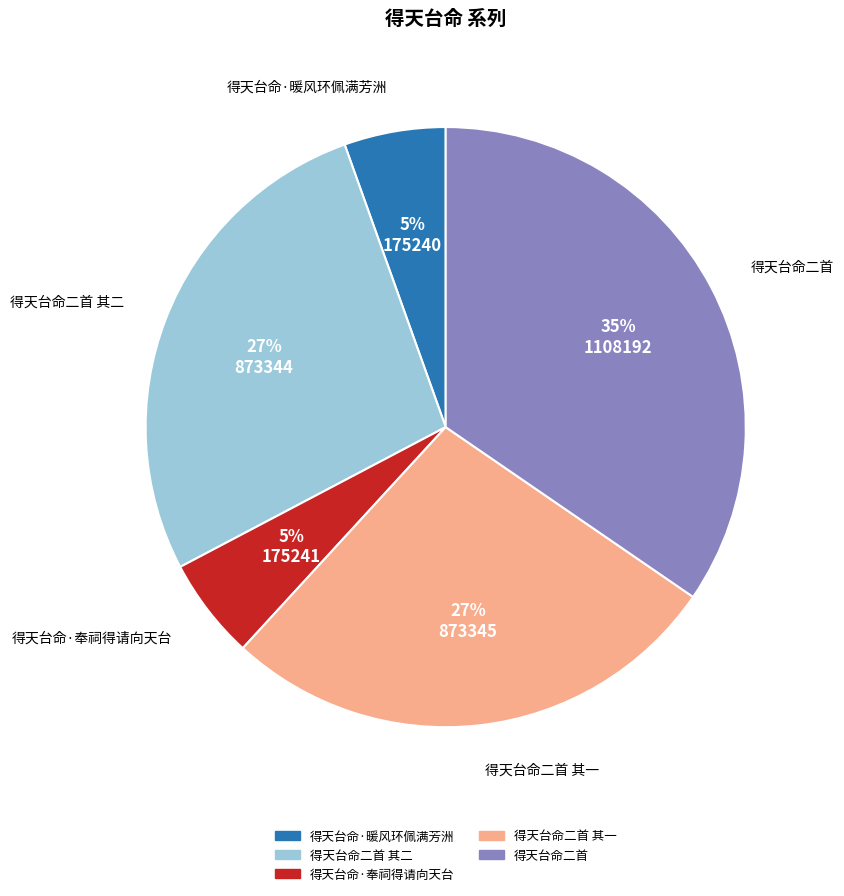

Is there any slice that represents more than half of the pie?

No